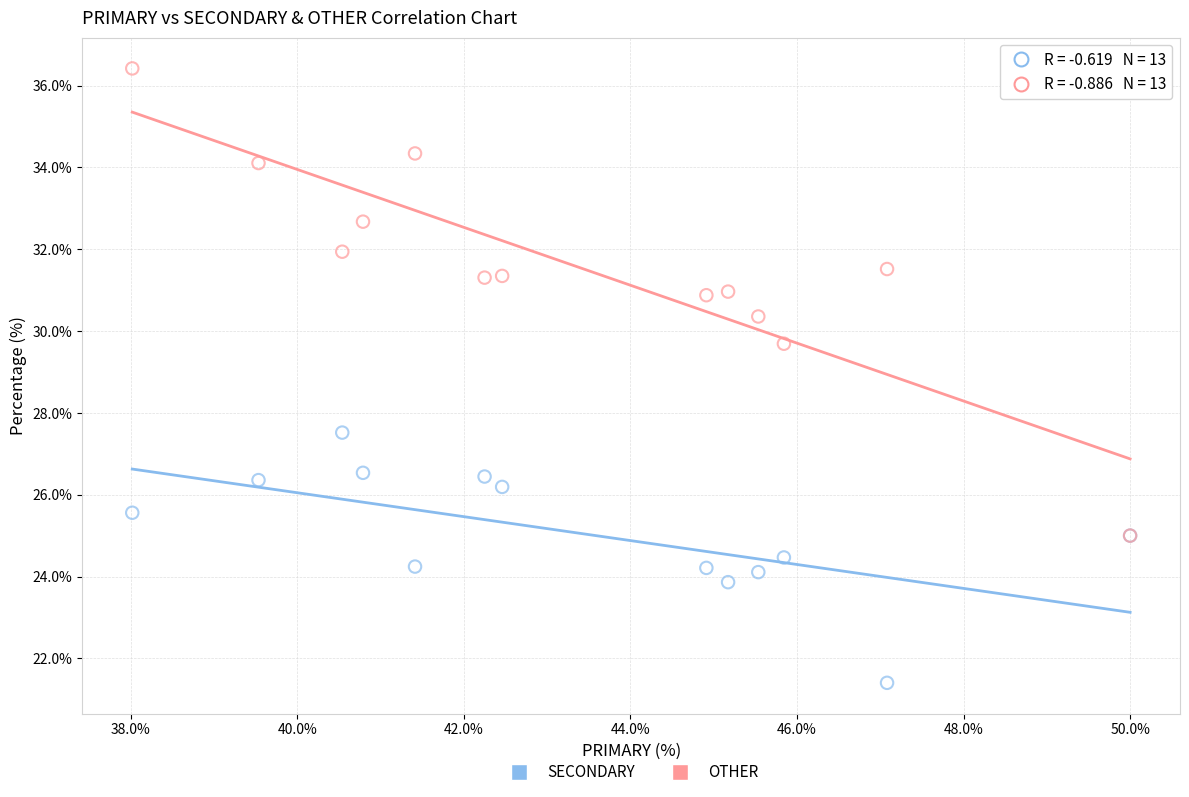

What are all the series names shown in the legend?

SECONDARY, OTHER